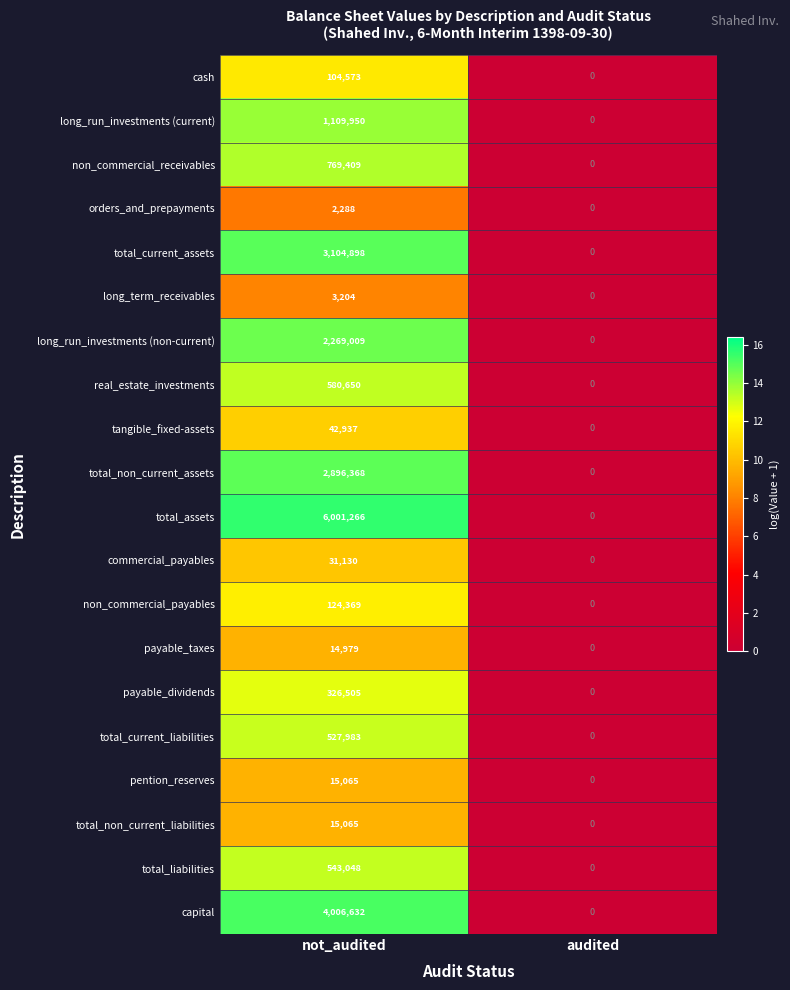

The total_liabilities series shows 543048 at not_audited. True or false?

True